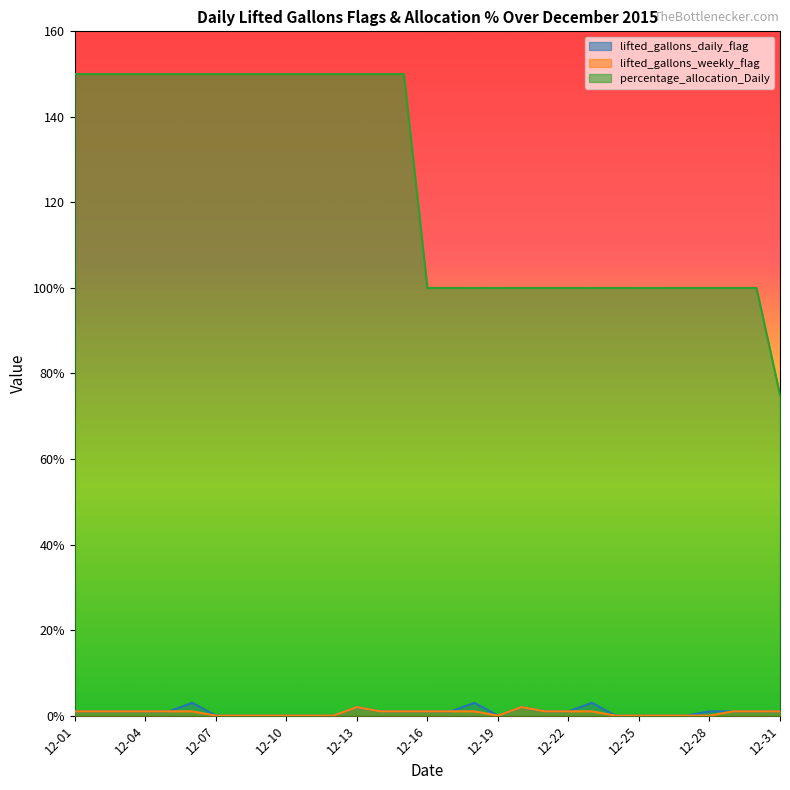

The value of lifted_gallons_daily_flag at 12-11 is 2. True or false?

False